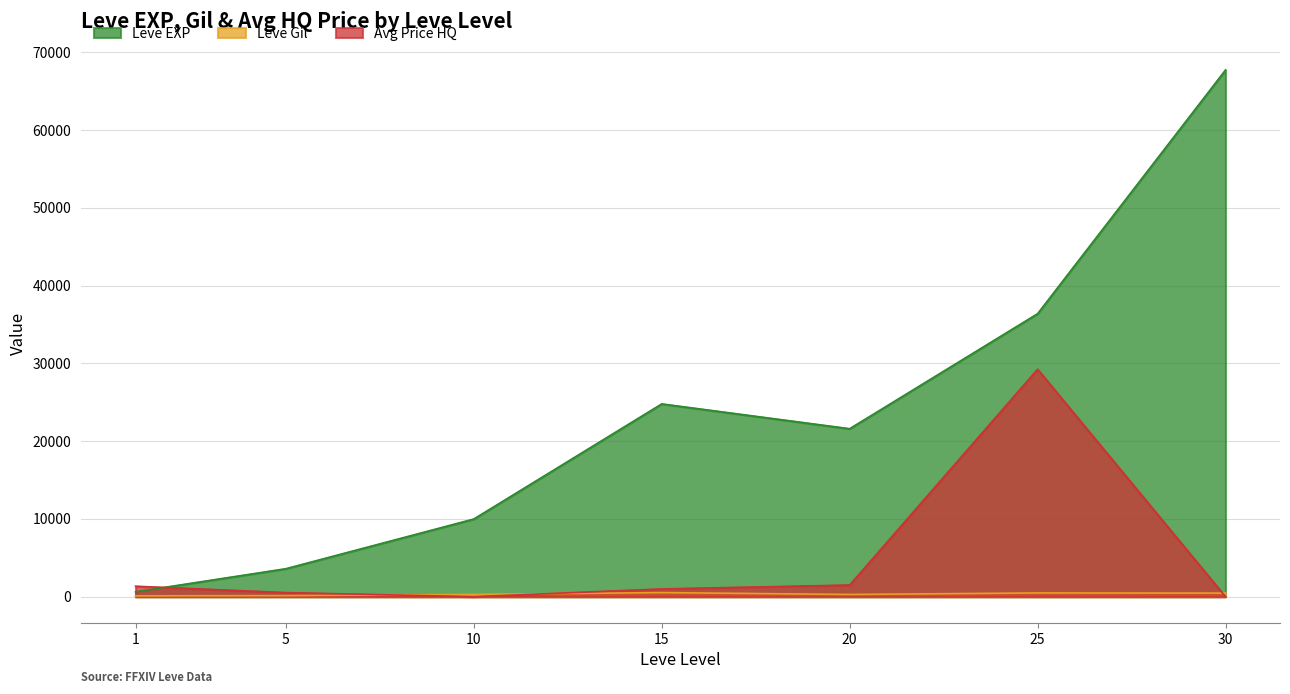

How many interior local peaks does the Leve Gil series have?

2